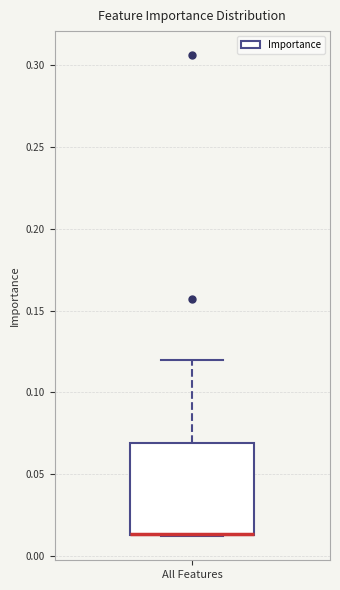

Where is the upper edge of the box for All Features on the y-axis? The values are not printed on the chart, so give them approximately, as read against the axis.

0.070